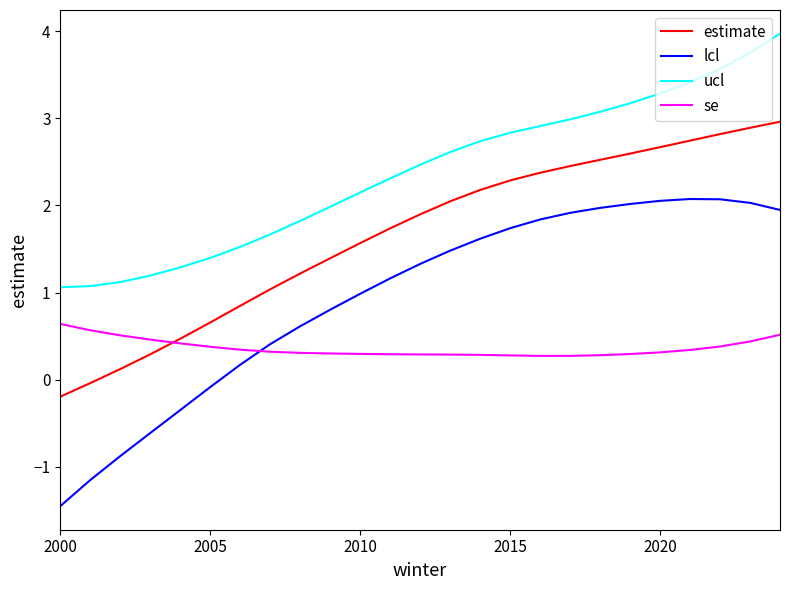

Rank the series by their maximum value, from lowest to highest.

se, lcl, estimate, ucl